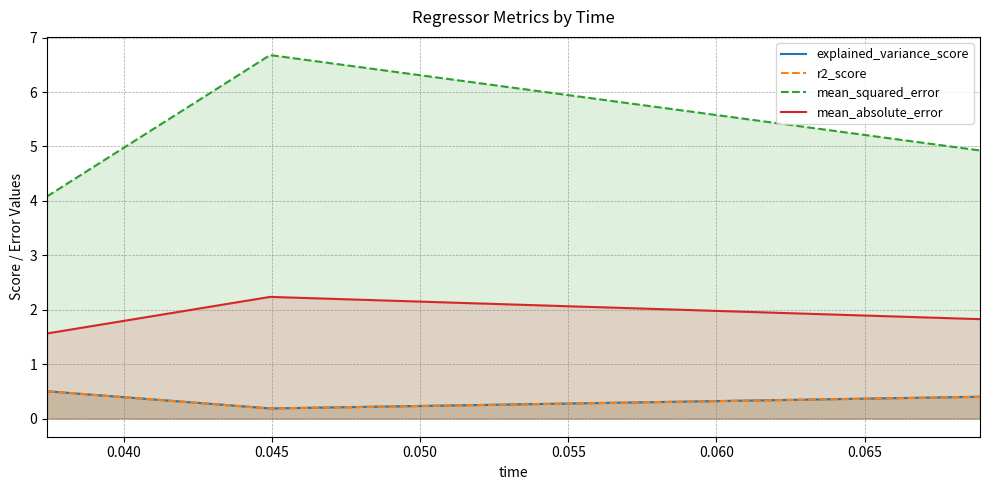

What is the greatest value displayed?

6.7